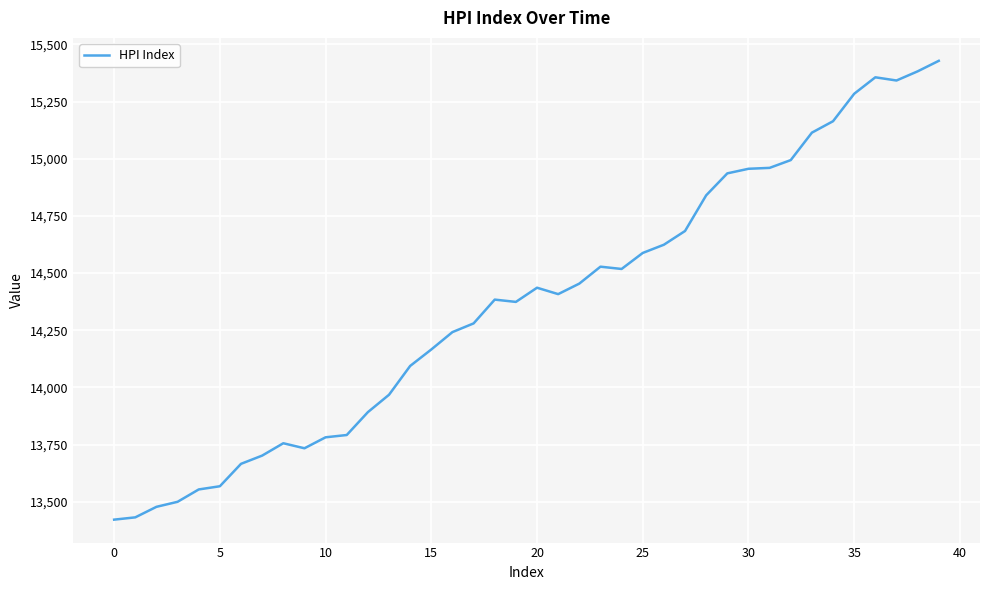

What is the smallest value displayed?

13422